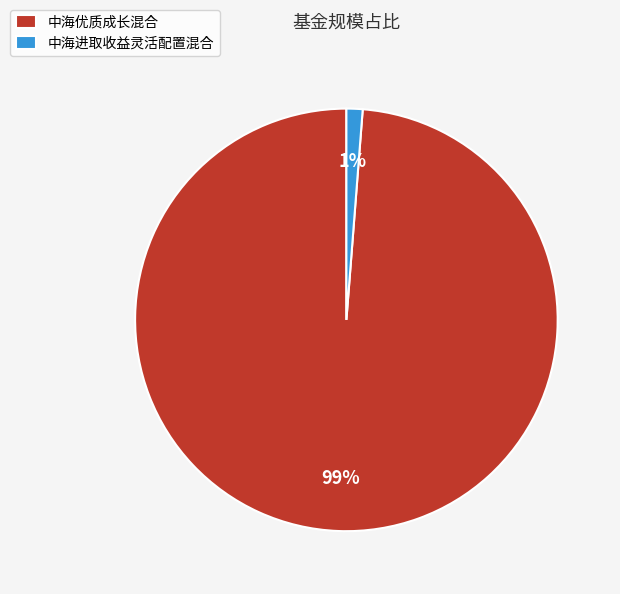

Does any single category account for the majority?

Yes